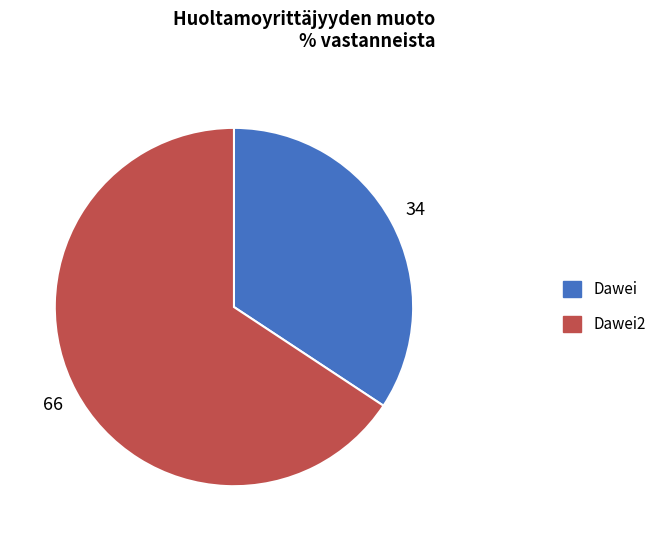

Which slice is the smallest?

Dawei